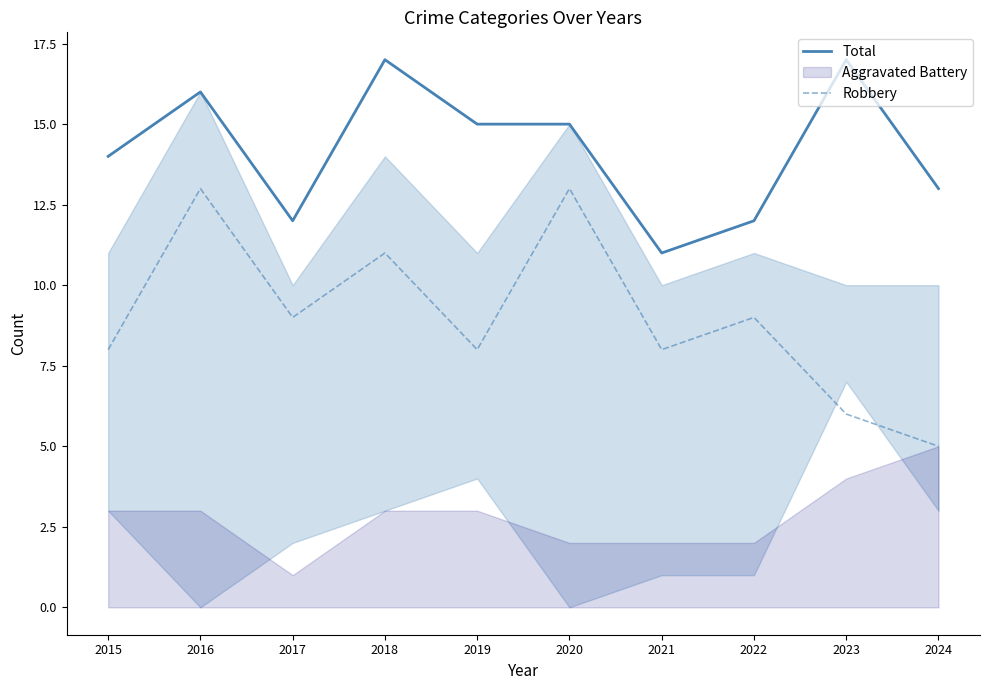

True or false: Robbery has a value of 7 at 2020.

False